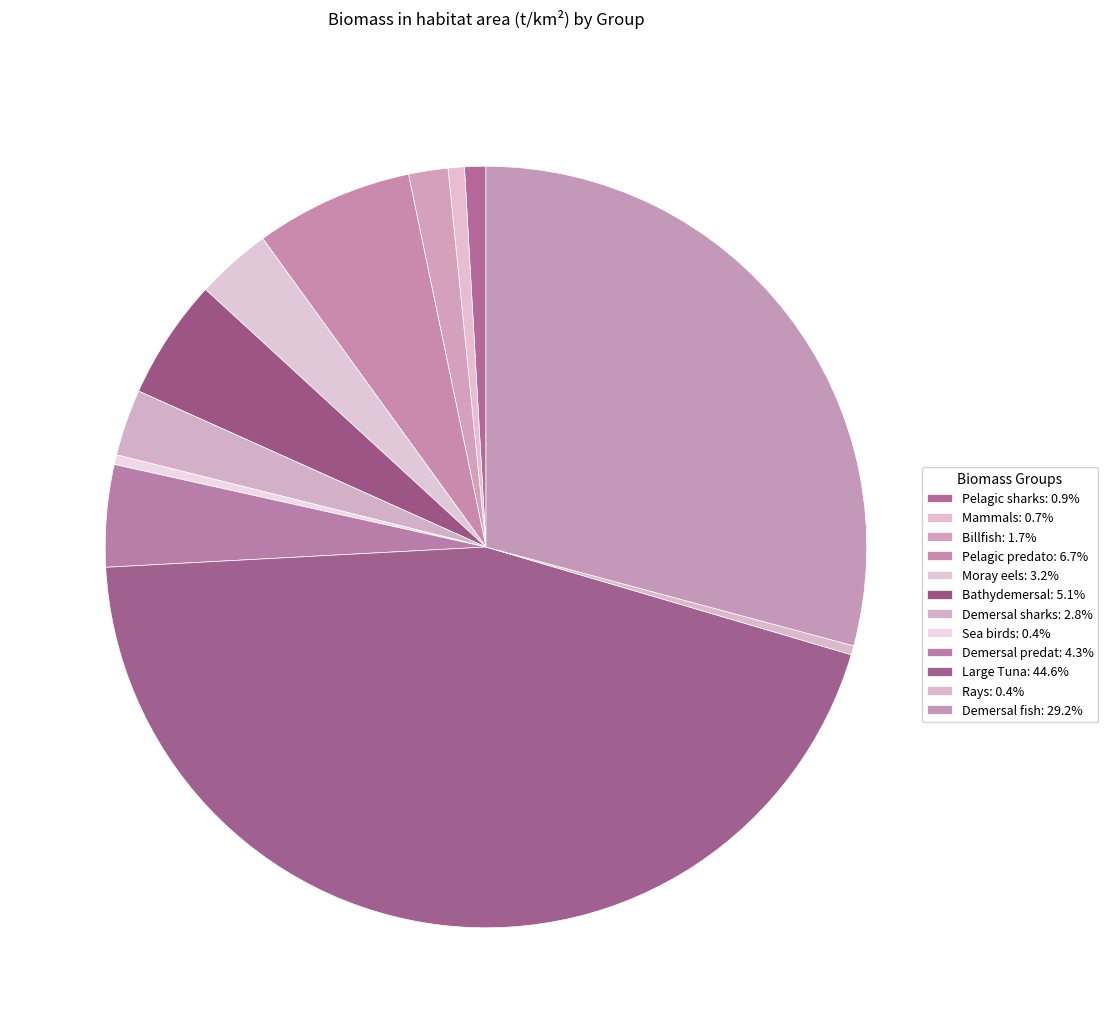

To the nearest percent, what percentage of the pie is Pelagic sharks?

1%